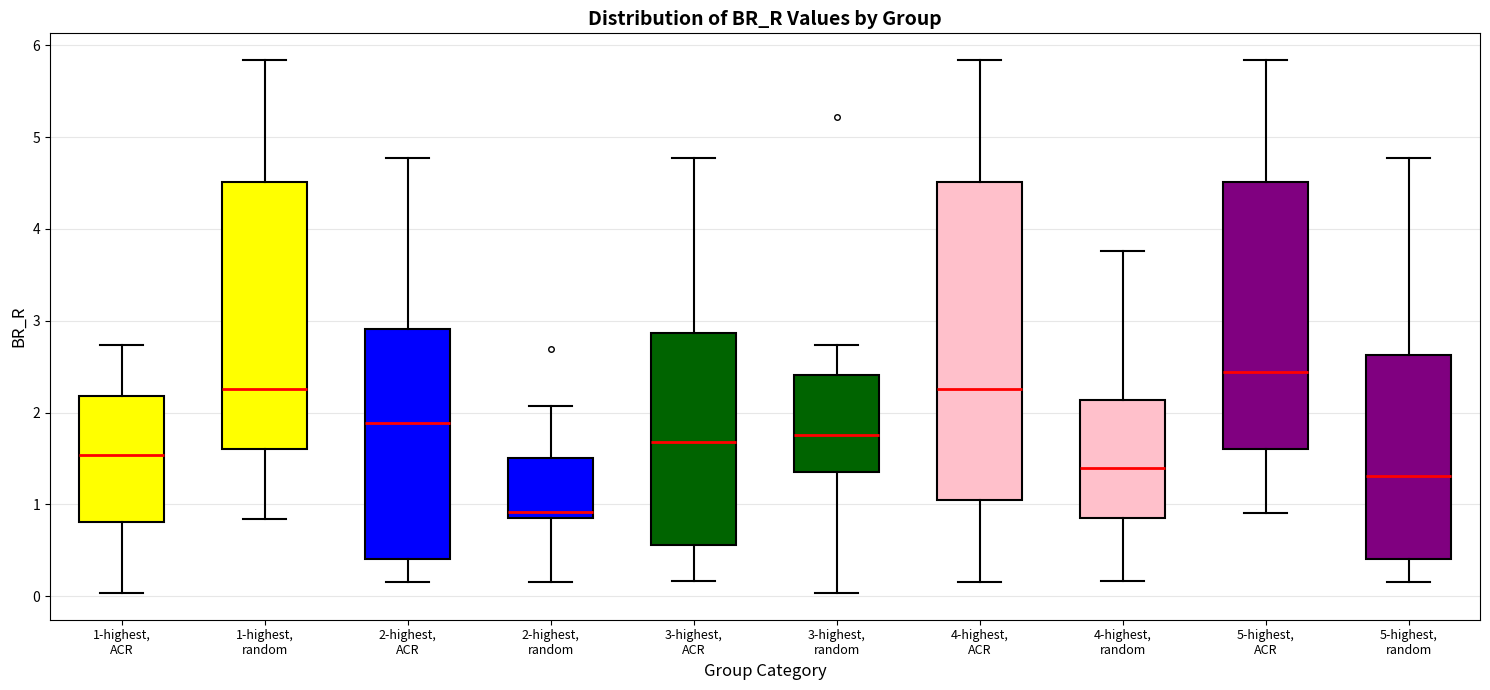

Which box's median line is the lowest?

2-highest, random